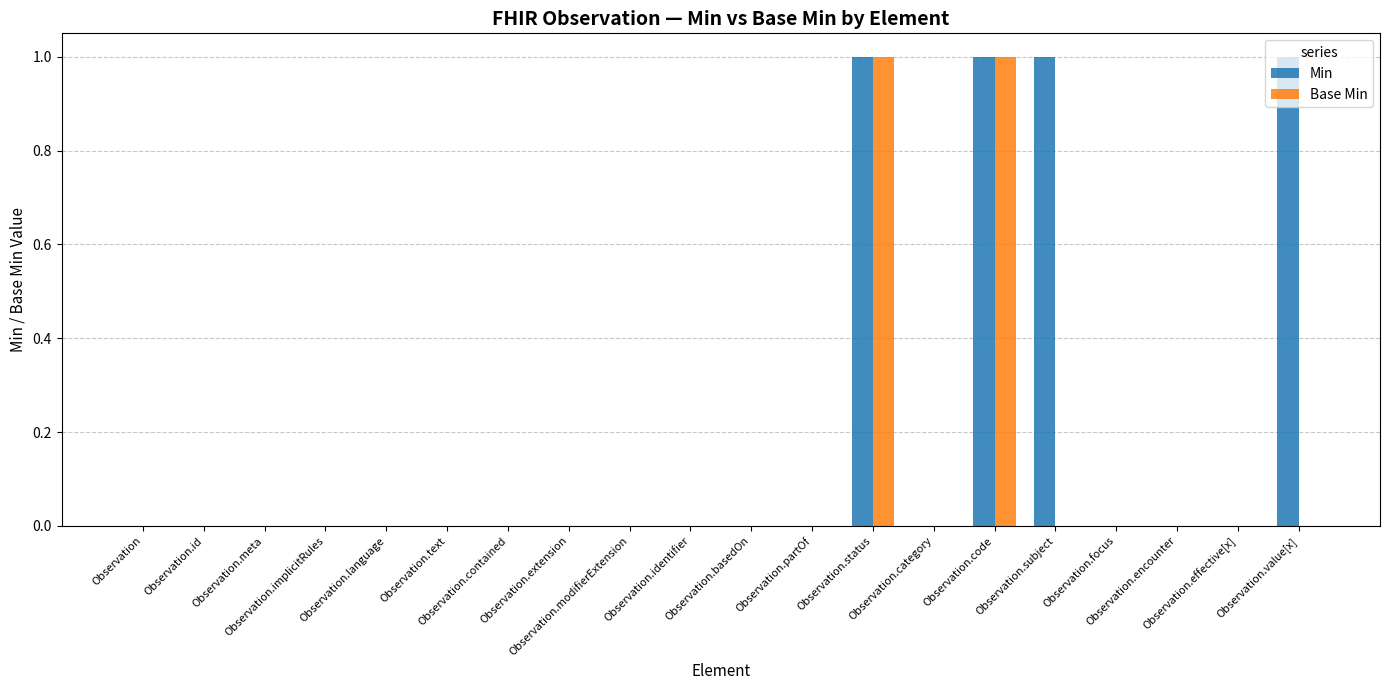

How many data points does each series have?

20